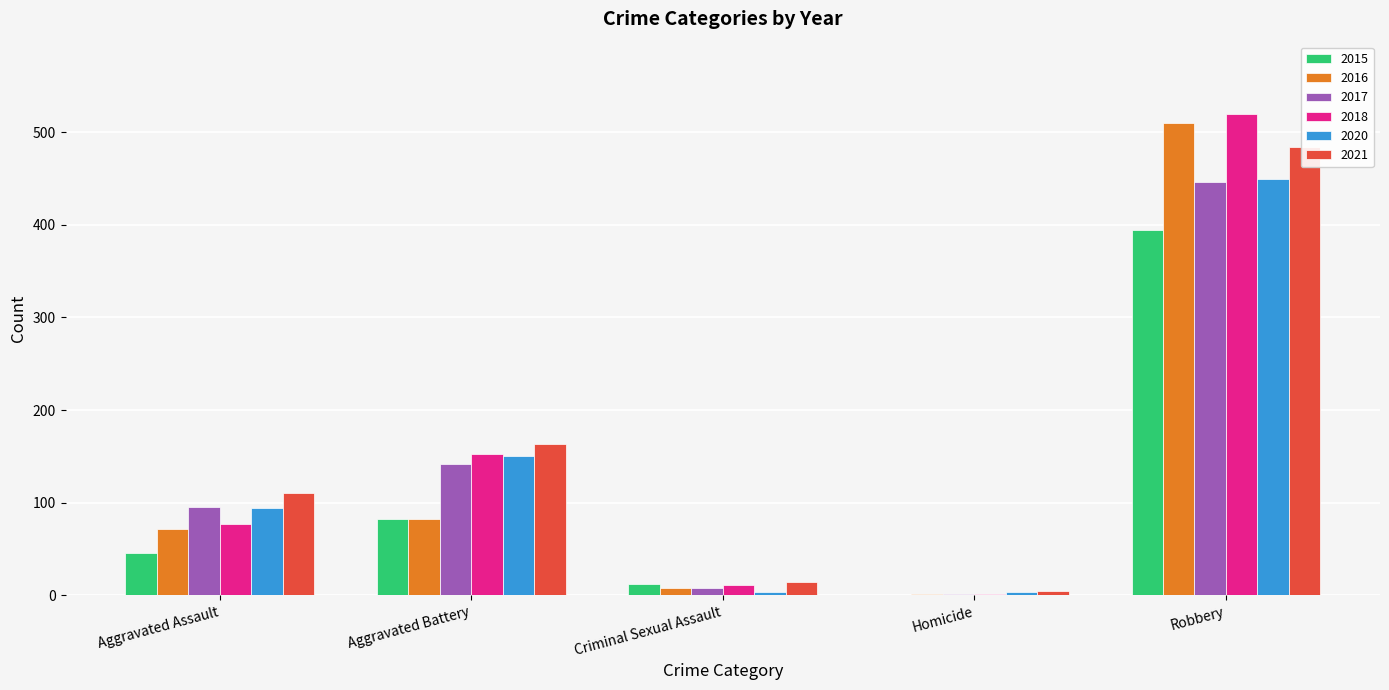

How many values in the 2018 series are below 77?

2